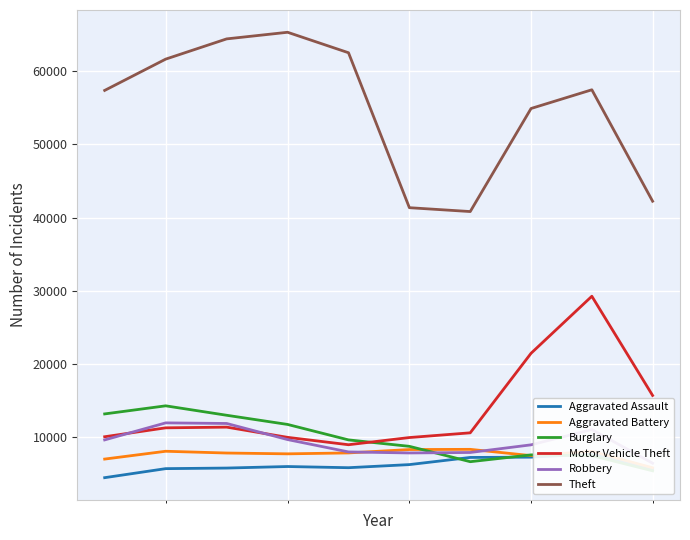

True or false: Theft and Motor Vehicle Theft intersect in this chart.

False